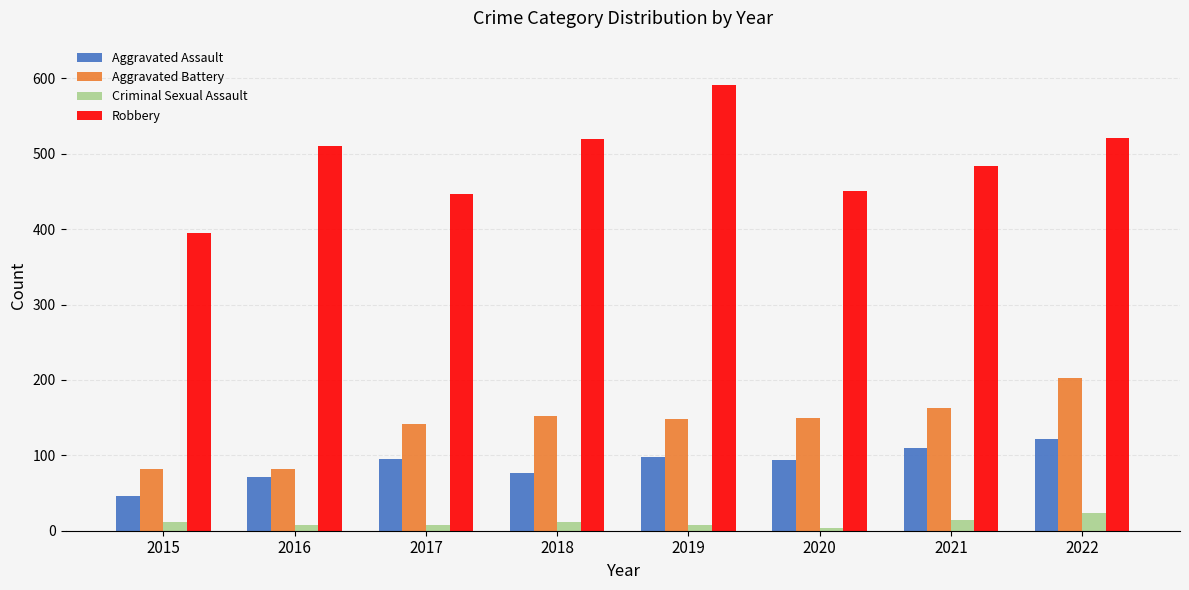

What is the lowest value of the Robbery series?

395